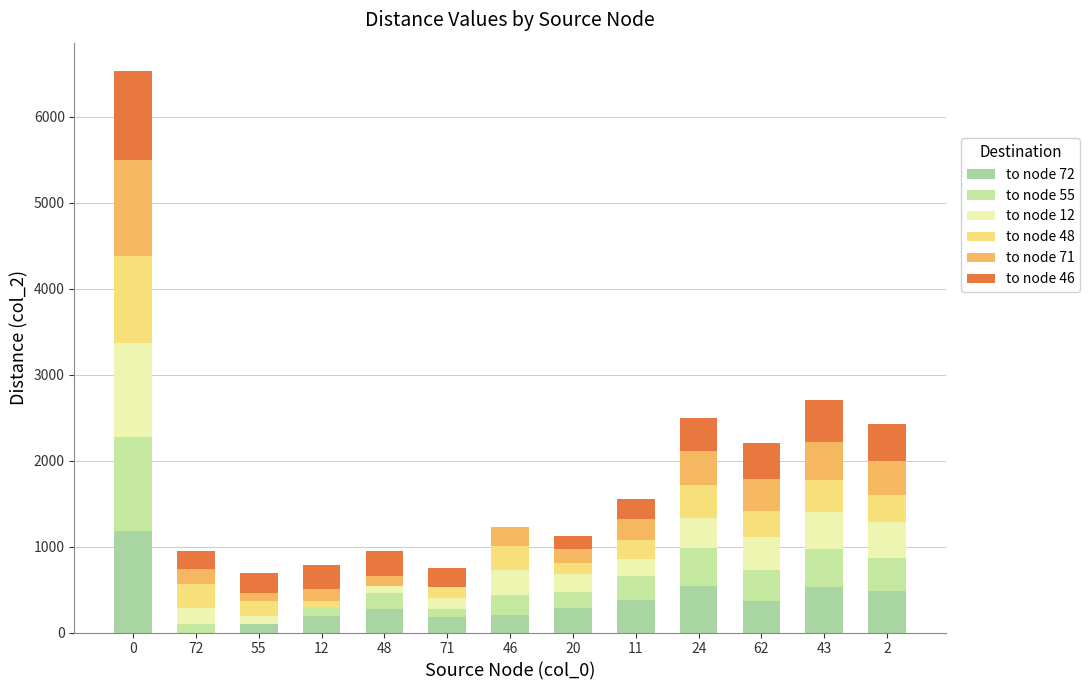

Between 24 and 2, which series saw the biggest shift?

to node 12